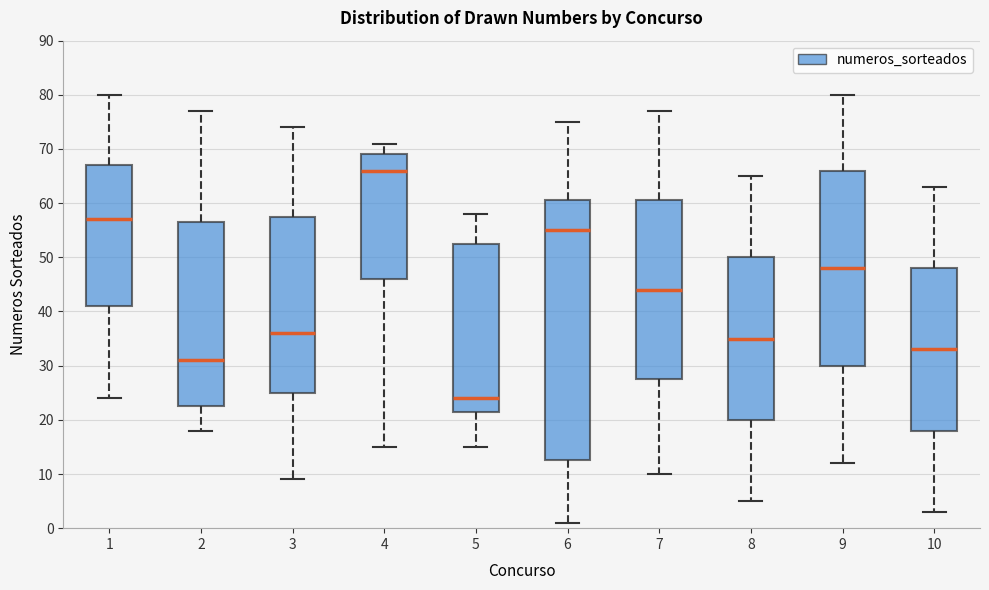

Reading left to right, transcribe this box plot: for each box, give where its median line is, the range the box spans, and where its two whiskers end, as read against the y-axis. The values are not printed on the chart, so give them approximately, as read against the axis.

1: median 57, box 41 to 67, whiskers 24 to 80
2: median 31, box 23 to 57, whiskers 18 to 77
3: median 36, box 25 to 58, whiskers 9 to 74
4: median 66, box 46 to 69, whiskers 15 to 71
5: median 24, box 22 to 53, whiskers 15 to 58
6: median 55, box 13 to 61, whiskers 1 to 75
7: median 44, box 28 to 61, whiskers 10 to 77
8: median 35, box 20 to 50, whiskers 5 to 65
9: median 48, box 30 to 66, whiskers 12 to 80
10: median 33, box 18 to 48, whiskers 3 to 63